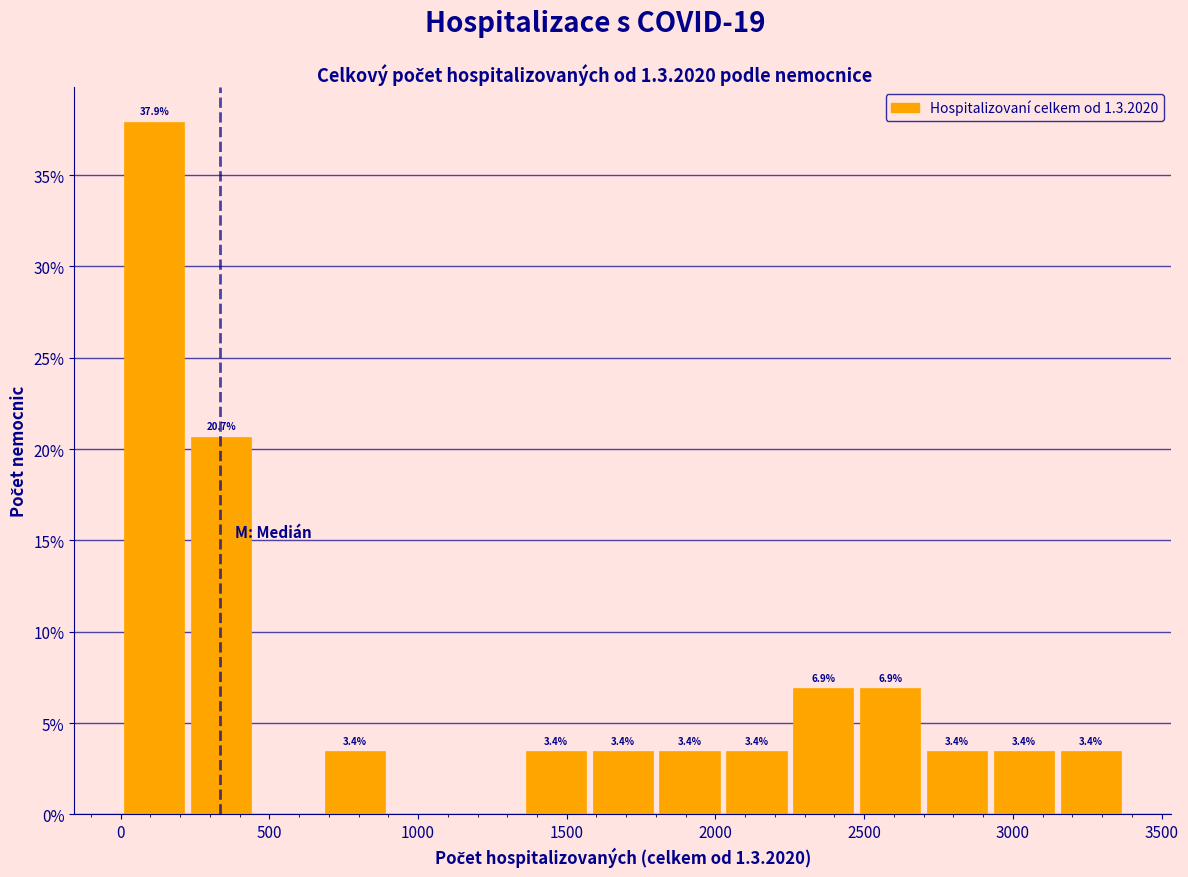

Over which range of the x-axis is the bar tallest?

0 to 250